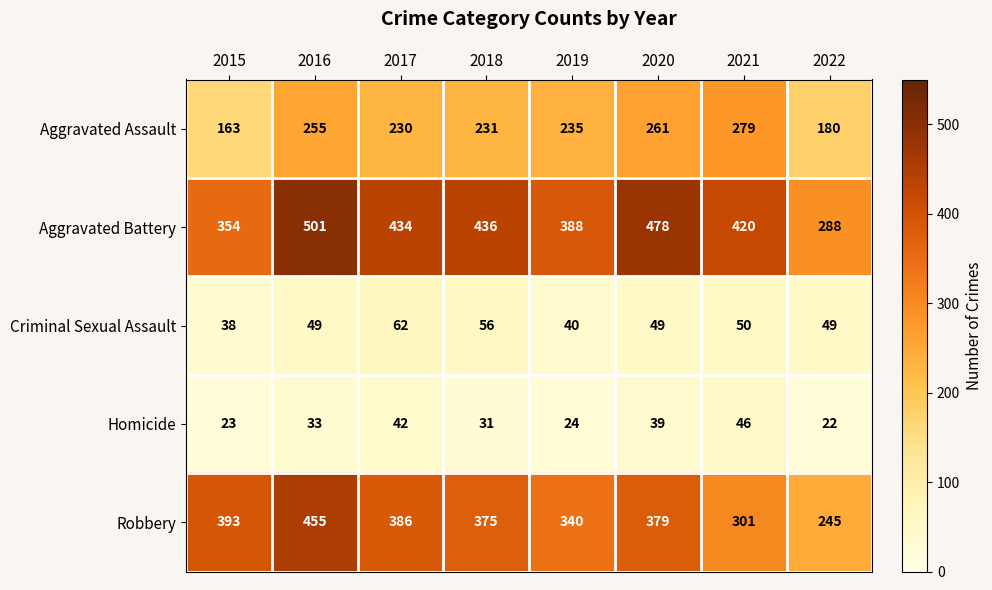

What is the difference between the Aggravated Battery values at 2022 and 2018?

148